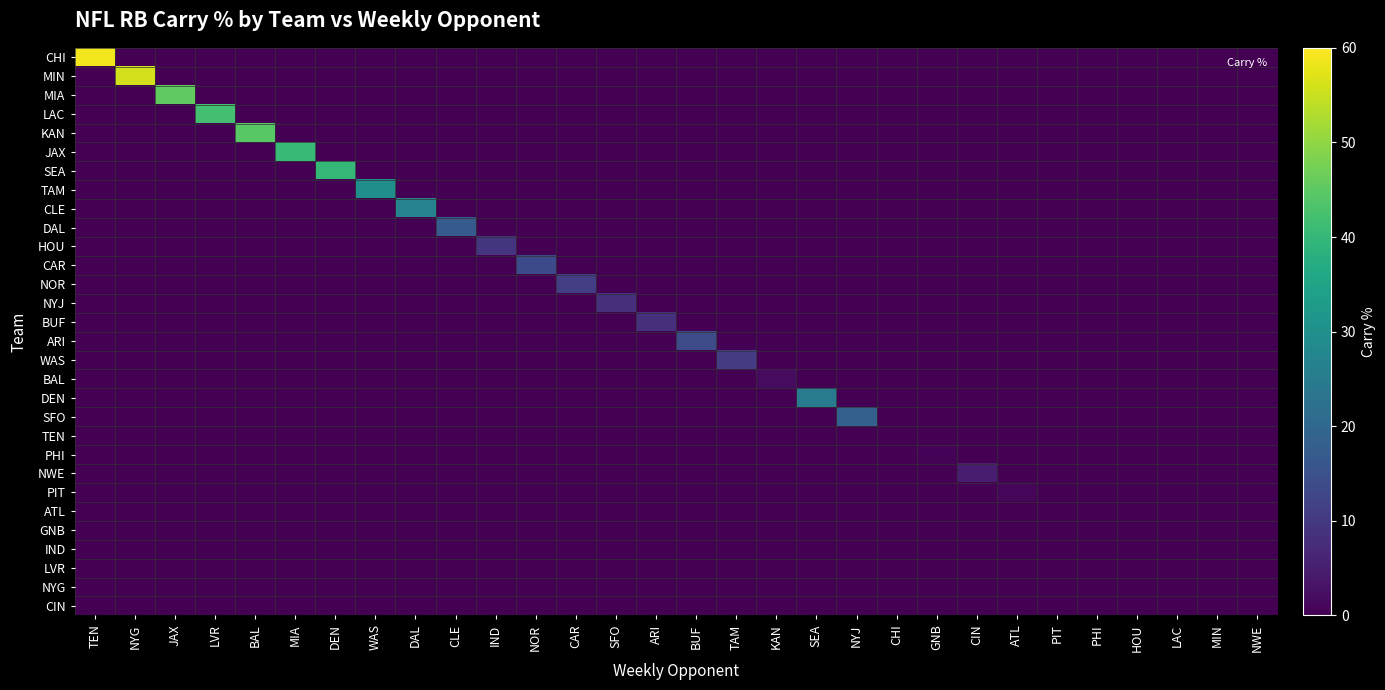

Which series has the largest total across all categories?

CHI